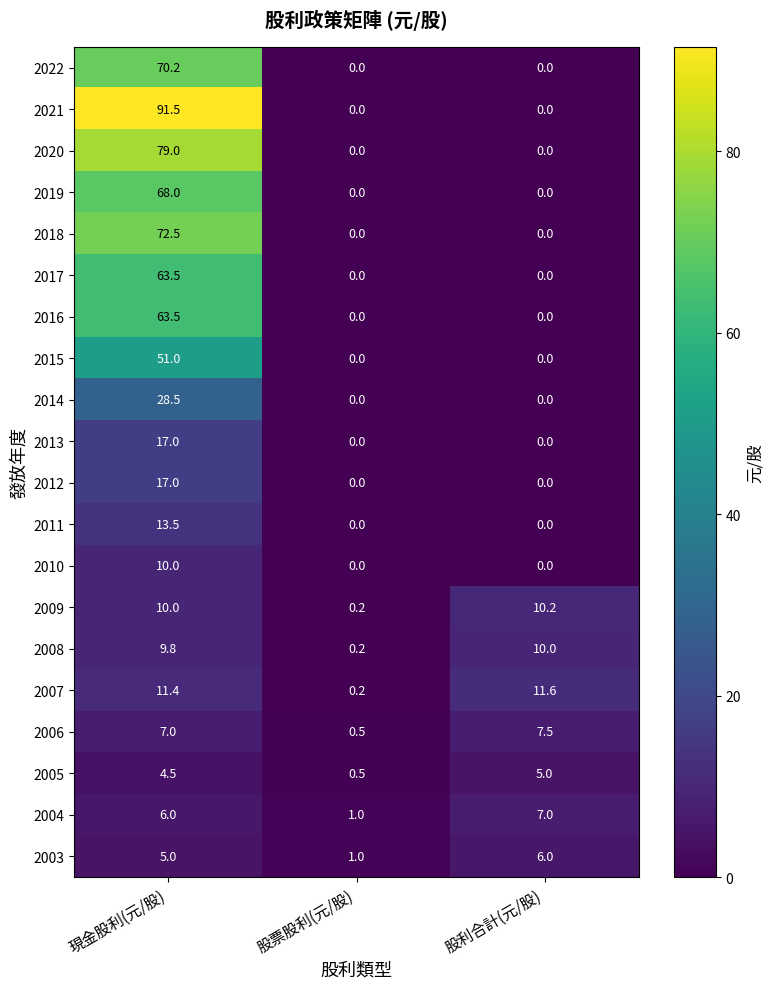

What is the difference between the maximum and minimum values in the 2006 series?

7.0